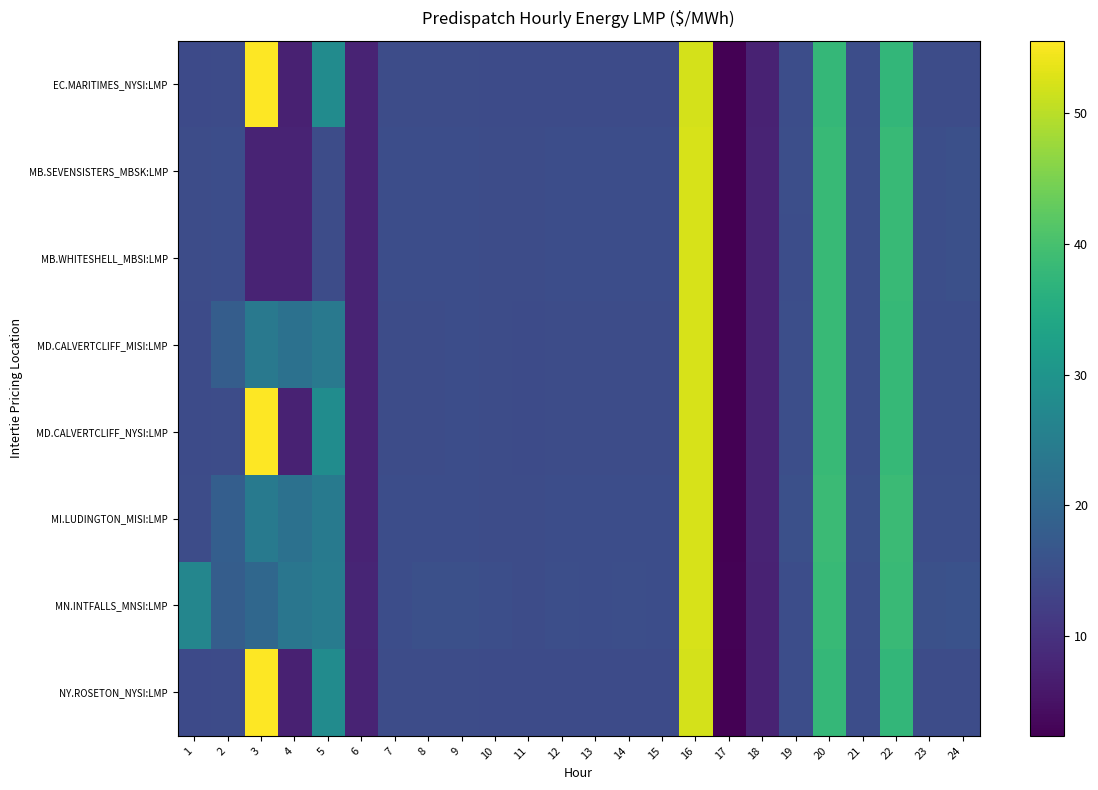

Reading left to right, extract all data points from this chart.

EC.MARITIMES_NYSI:LMP: 1=14.4	2=14.5	3=55.5	4=7.4	5=28.0	6=7.6	7=14.7	8=14.7	9=14.8	10=14.6	11=14.5	12=14.6	13=14.6	14=14.6	15=14.6	16=52.2	17=2.4	18=7.5	19=15.0	20=37.8	21=15.0	22=37.6	23=14.8	24=14.8
MB.SEVENSISTERS_MBSK:LMP: 1=14.7	2=14.9	3=7.7	4=7.6	5=14.8	6=7.7	7=14.9	8=15.0	9=15.1	10=14.8	11=14.7	12=14.9	13=14.8	14=14.9	15=14.9	16=52.3	17=2.5	18=7.6	19=15.1	20=38.1	21=15.2	22=38.3	23=15.2	24=15.4
MB.WHITESHELL_MBSI:LMP: 1=14.7	2=14.9	3=7.7	4=7.6	5=14.8	6=7.7	7=14.9	8=15.0	9=15.1	10=14.8	11=14.7	12=14.9	13=14.8	14=14.9	15=14.9	16=52.3	17=2.5	18=7.6	19=15.0	20=38.1	21=15.2	22=38.3	23=15.2	24=15.4
MD.CALVERTCLIFF_MISI:LMP: 1=14.6	2=18.0	3=23.9	4=22.2	5=23.9	6=7.7	7=14.8	8=14.8	9=14.9	10=14.7	11=14.6	12=14.7	13=14.8	14=14.7	15=14.8	16=52.2	17=2.4	18=7.6	19=15.2	20=38.1	21=15.2	22=38.0	23=14.9	24=15.0
MD.CALVERTCLIFF_NYSI:LMP: 1=14.6	2=14.7	3=55.5	4=7.5	5=28.1	6=7.7	7=14.8	8=14.8	9=14.9	10=14.7	11=14.6	12=14.7	13=14.8	14=14.7	15=14.8	16=52.2	17=2.4	18=7.6	19=15.2	20=38.1	21=15.2	22=38.0	23=14.9	24=15.0
MI.LUDINGTON_MISI:LMP: 1=14.7	2=18.2	3=24.0	4=22.3	5=24.0	6=7.7	7=14.9	8=15.0	9=15.0	10=14.8	11=14.7	12=14.9	13=14.9	14=14.9	15=14.9	16=52.3	17=2.5	18=7.7	19=15.4	20=38.5	21=15.4	22=38.5	23=15.1	24=15.2
MN.INTFALLS_MNSI:LMP: 1=26.8	2=18.0	3=20.2	4=23.2	5=24.4	6=7.9	7=15.0	8=15.3	9=15.4	10=15.1	11=14.8	12=15.1	13=14.9	14=15.1	15=15.0	16=52.3	17=2.7	18=7.6	19=14.9	20=38.1	21=15.2	22=38.5	23=15.5	24=15.7
NY.ROSETON_NYSI:LMP: 1=14.4	2=14.5	3=55.5	4=7.4	5=28.0	6=7.6	7=14.7	8=14.7	9=14.8	10=14.6	11=14.5	12=14.6	13=14.6	14=14.6	15=14.6	16=52.2	17=2.4	18=7.5	19=15.0	20=37.8	21=15.0	22=37.6	23=14.8	24=14.8